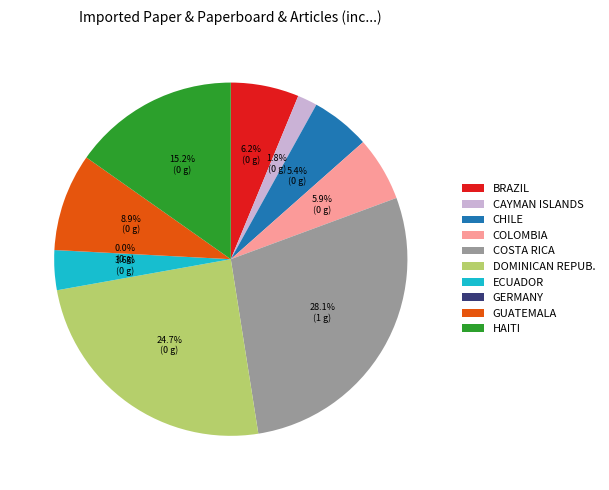

Between CHILE and DOMINICAN REPUB., which is larger?

DOMINICAN REPUB.